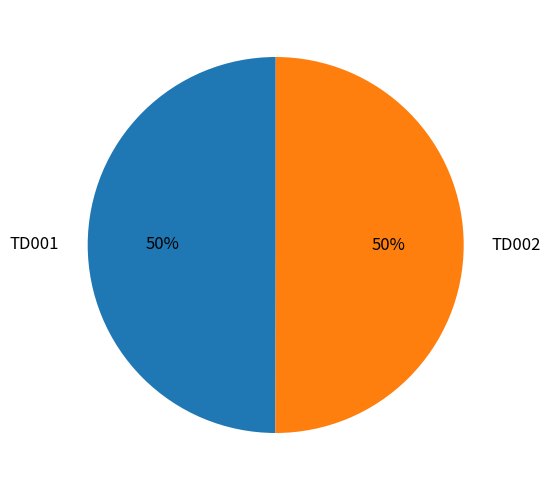

To the nearest percent, what portion does TD001 represent?

50%